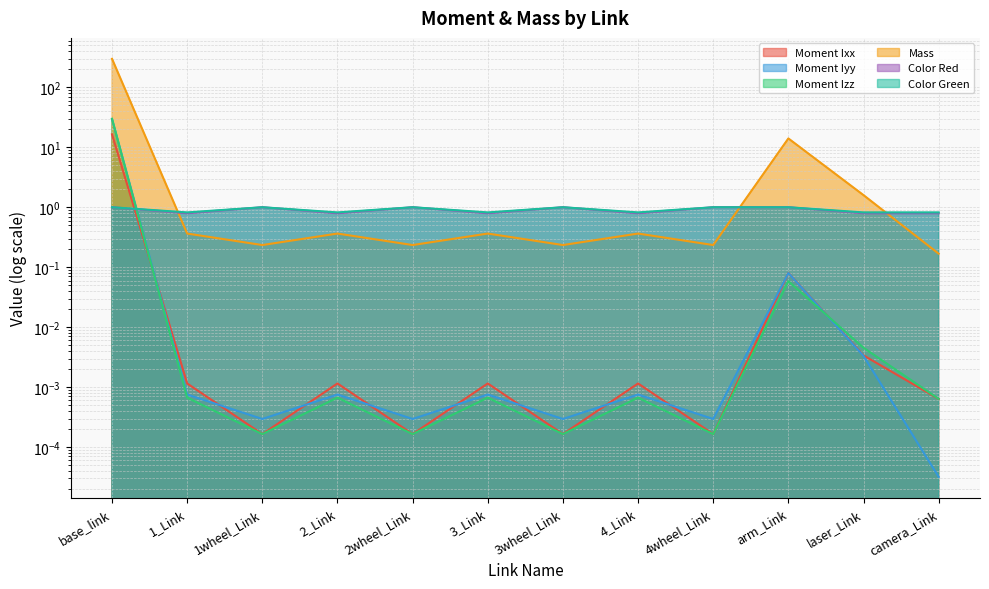

Reading right to left, extract all data points from this chart.

Moment Ixx: 0.0	0.0	0.1	0.0	0.0	0.0	0.0	0.0	0.0	0.0	0.0	16.4
Moment Iyy: 0.0	0.0	0.1	0.0	0.0	0.0	0.0	0.0	0.0	0.0	0.0	29.6
Moment Izz: 0.0	0.0	0.1	0.0	0.0	0.0	0.0	0.0	0.0	0.0	0.0	29.8
Mass: 0.2	1.6	14.0	0.2	0.4	0.2	0.4	0.2	0.4	0.2	0.4	298.5
Color Red: 0.8	0.8	1.0	1.0	0.8	1.0	0.8	1.0	0.8	1.0	0.8	1.0
Color Green: 0.8	0.8	1.0	1.0	0.8	1.0	0.8	1.0	0.8	1.0	0.8	1.0